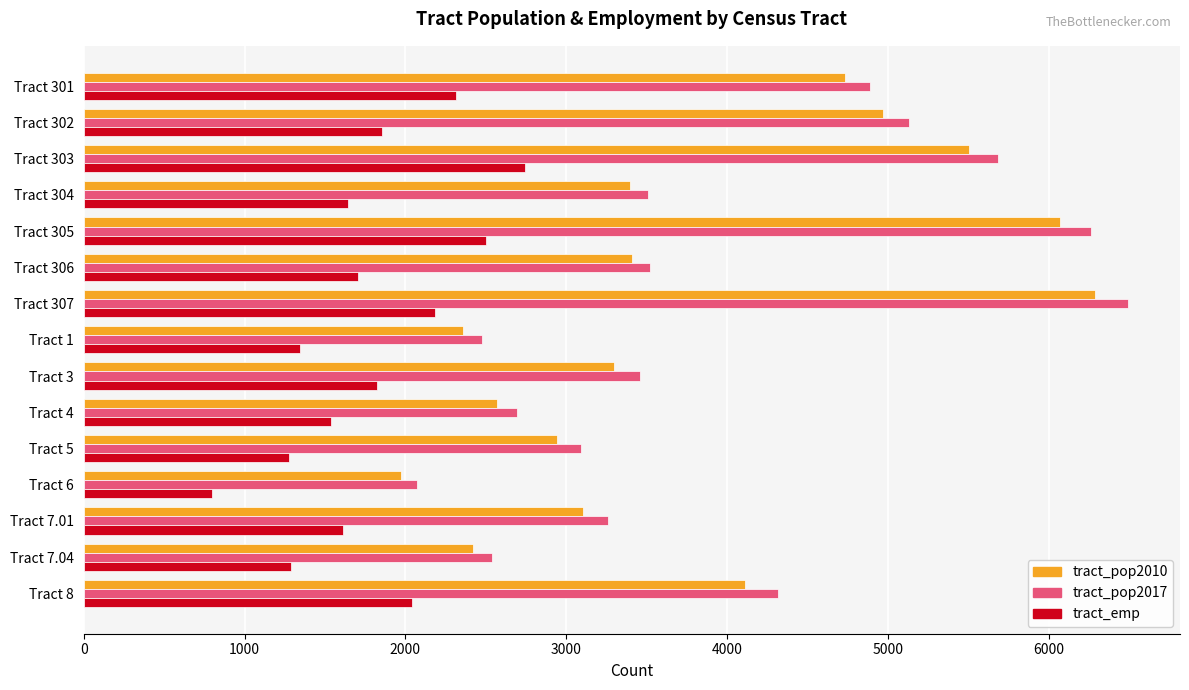

Is it true that tract_pop2017 equals 2982 at Tract 301?

False